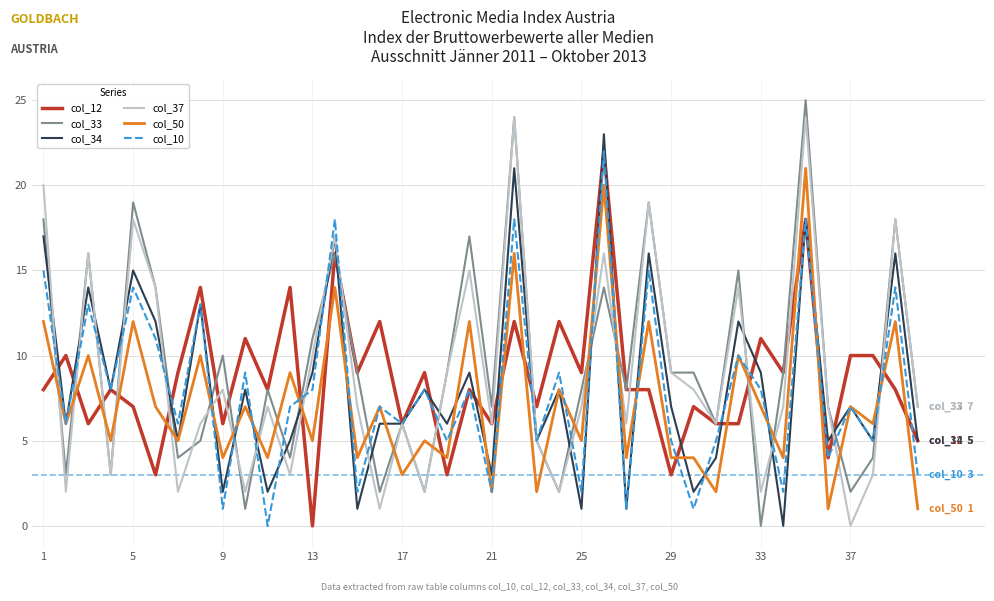

Which series has the largest total across all categories?

col_33